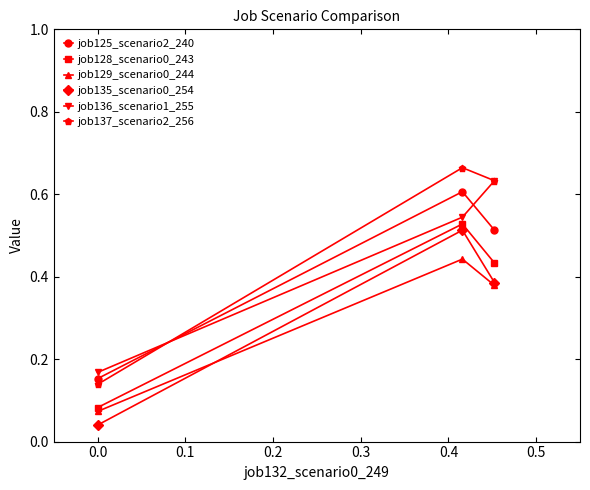

Which series has the largest range (max minus min)?

job137_scenario2_256